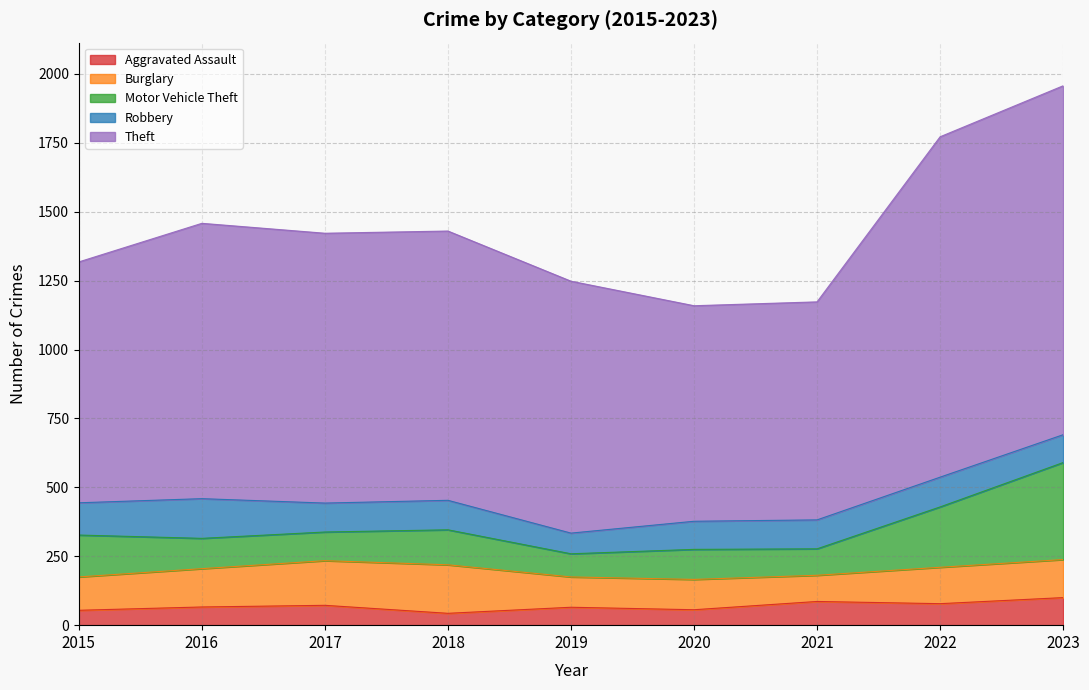

At which label does Burglary first exceed 132?

2016